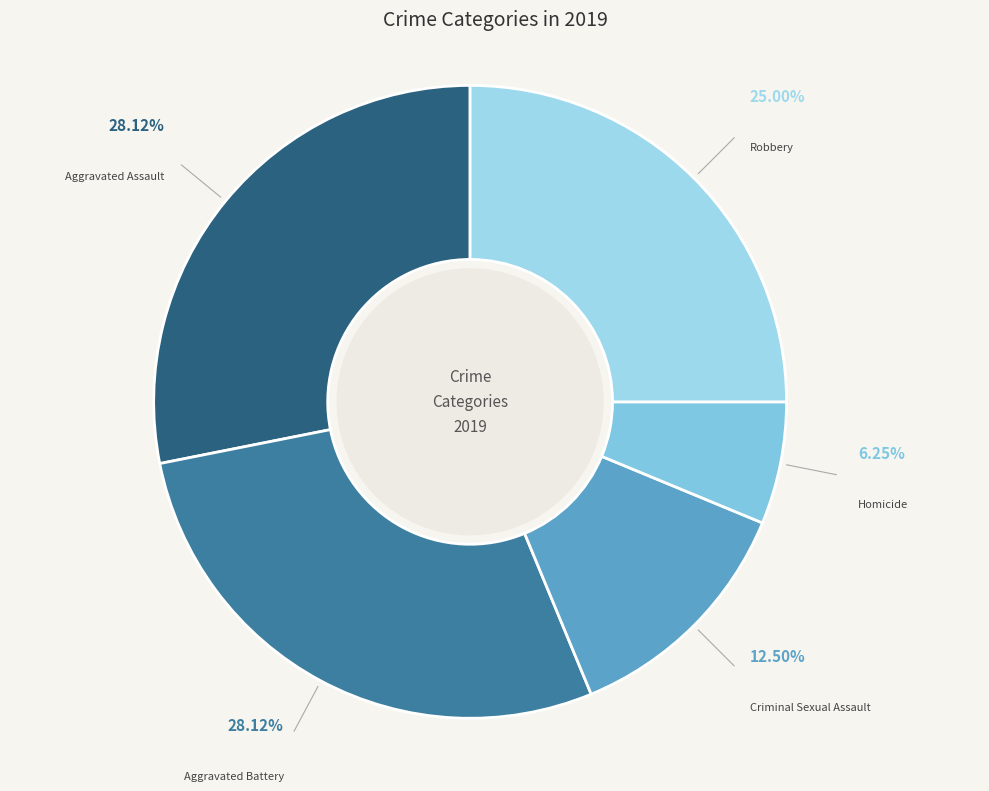

True or false: Aggravated Battery accounts for 17% of the total.

False